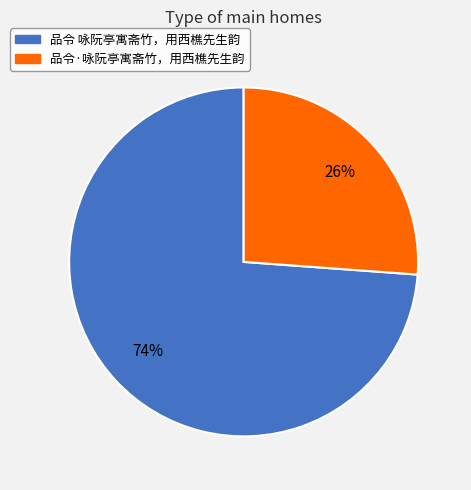

Which slice is the smallest?

品令·咏阮亭寓斋竹，用西樵先生韵